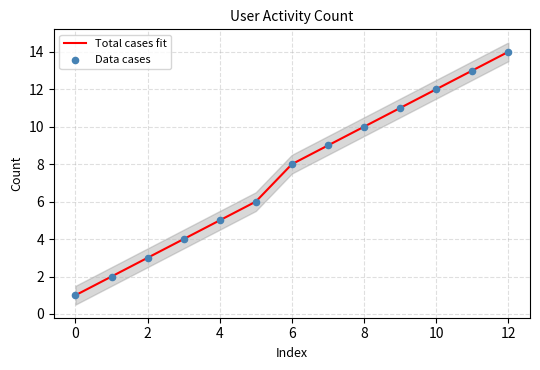

What are all the series names shown in the legend?

Total cases fit, Data cases